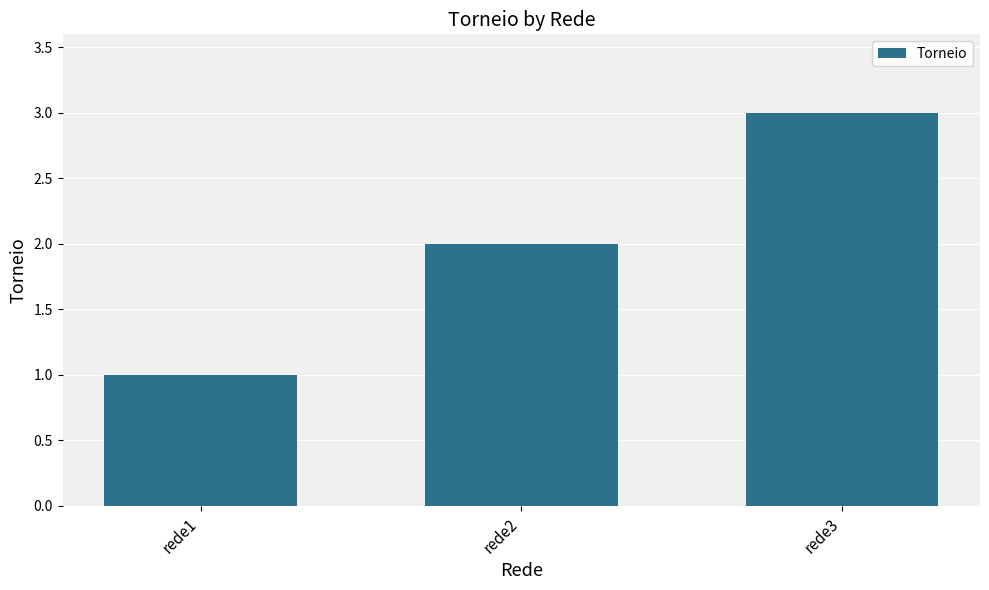

What is the difference between the values at rede3 and rede1?

2